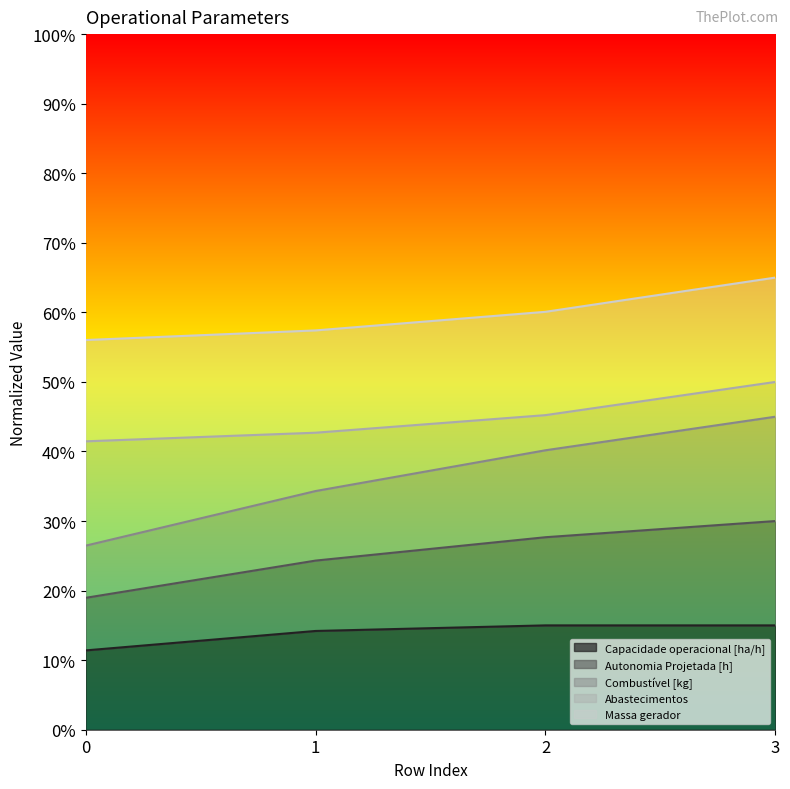

How many Combustível [kg] values are between 0 and 1?

4